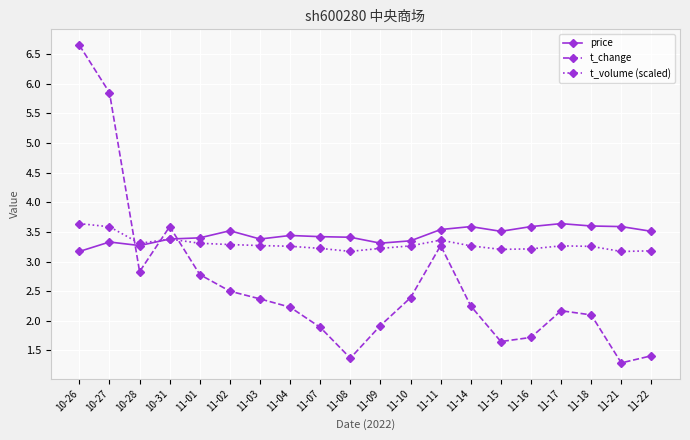

What is the difference between the highest and lowest values at 11-22?

2.1